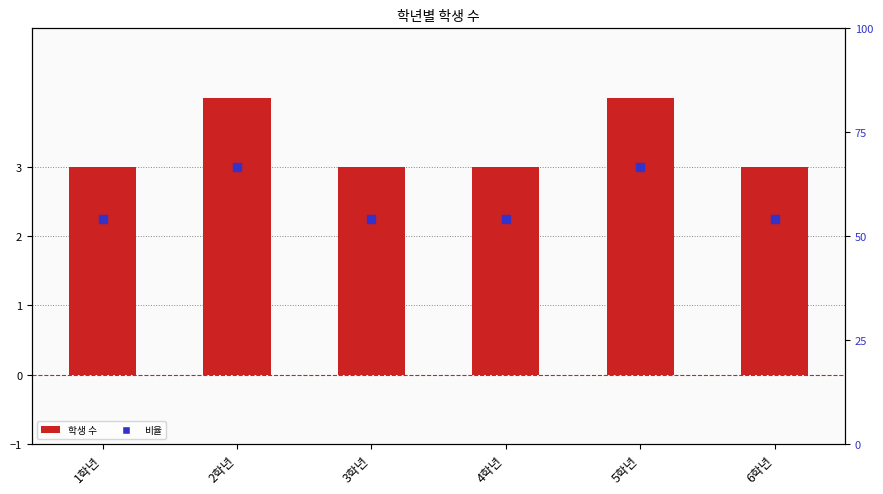

Which series has the widest spread of Y values?

학생 수